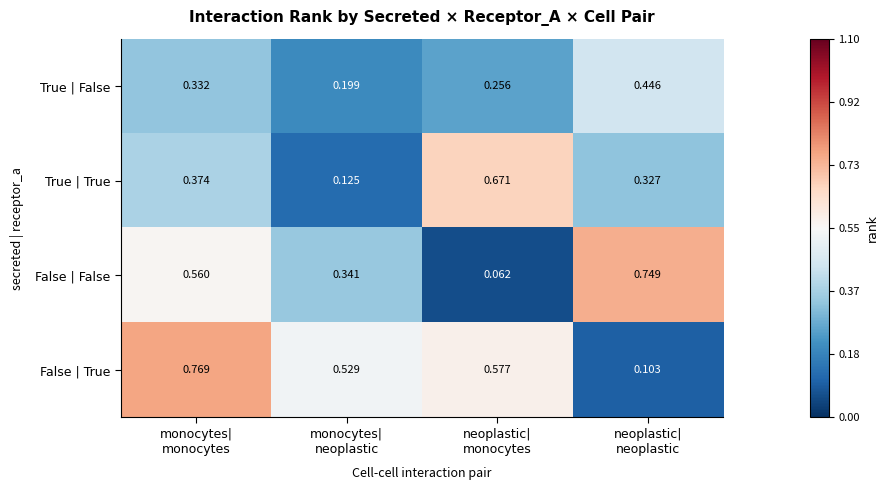

How many distinct data groups are displayed?

4